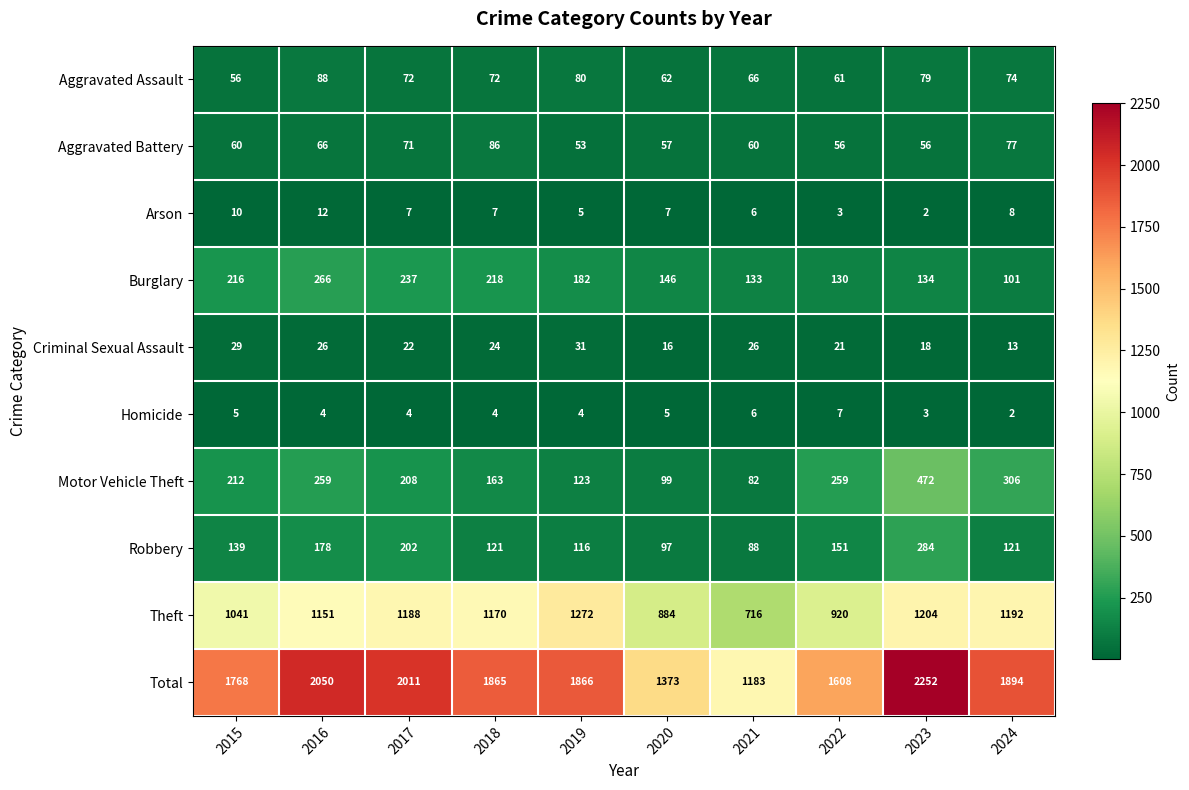

At how many categories does at least one series exceed 1420?

8